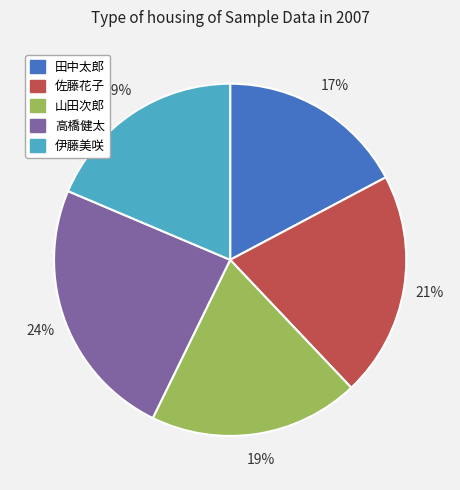

What percentage is the 伊藤美咲 slice, to the nearest percent?

19%